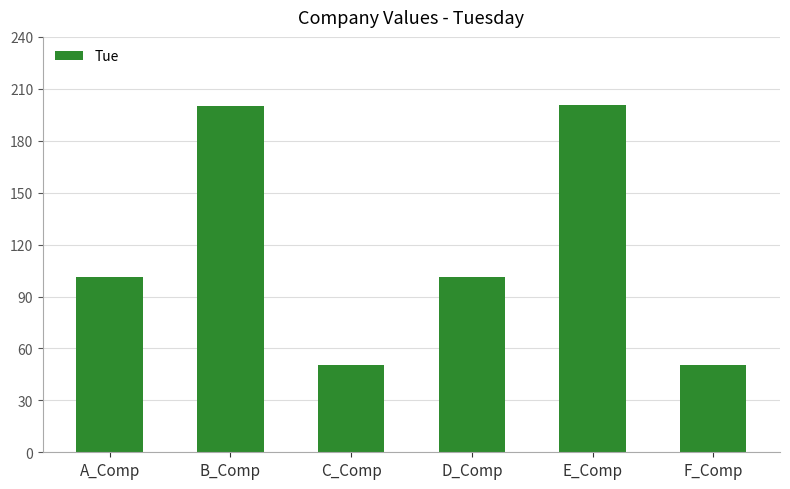

How many values exceed 101?

4